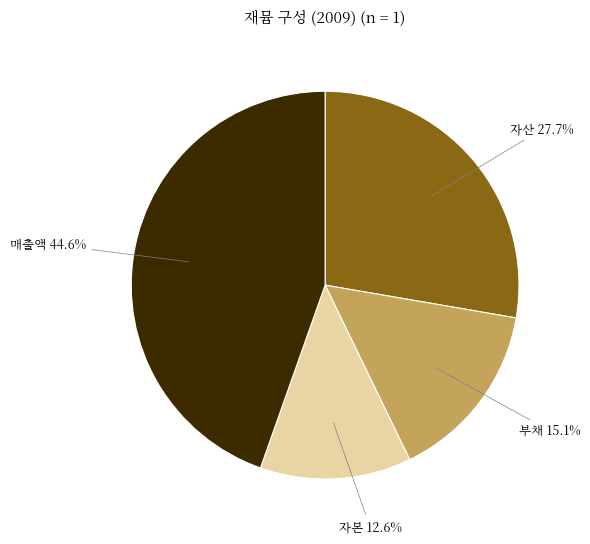

Is it true that 매출액 is 45% of the pie?

True